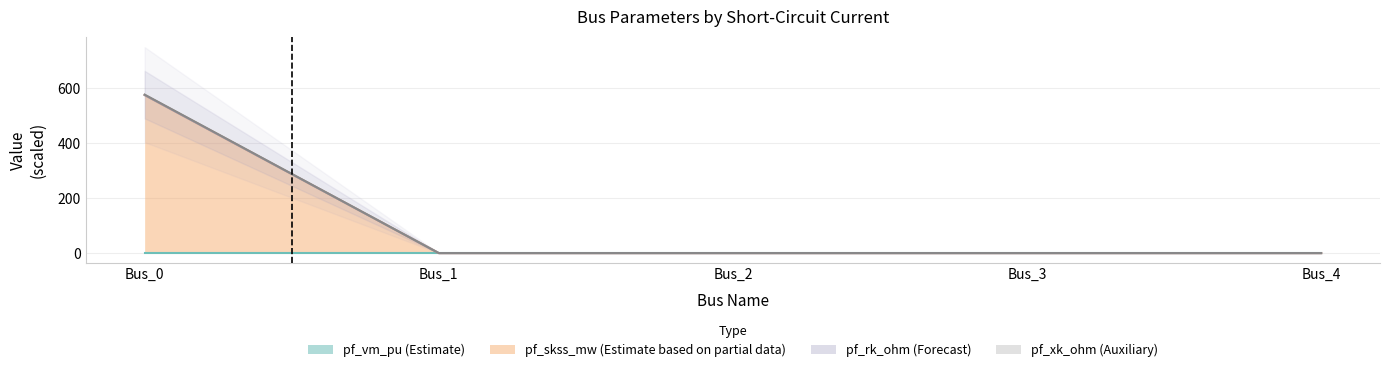

Does the chart have visible grid lines?

Yes